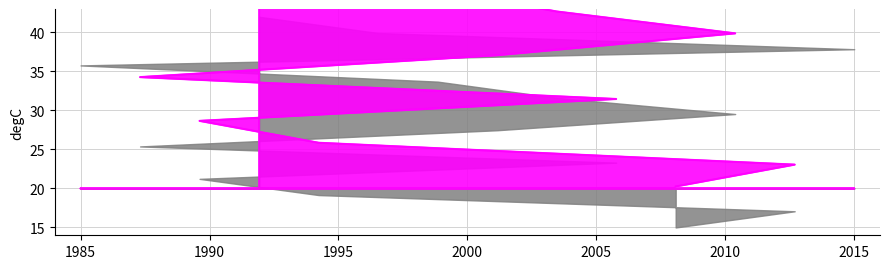

Is it true that the value at 1985 is 8.8?

False